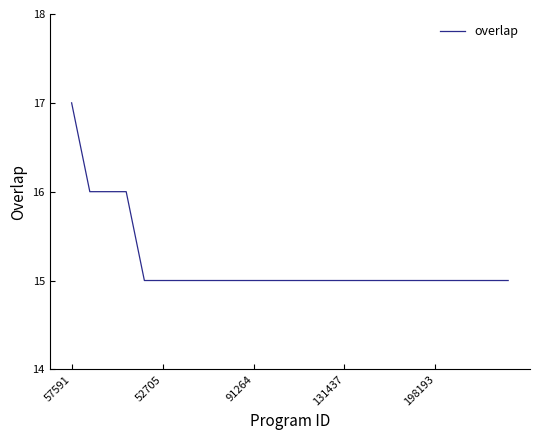

What is the smallest value displayed?

15